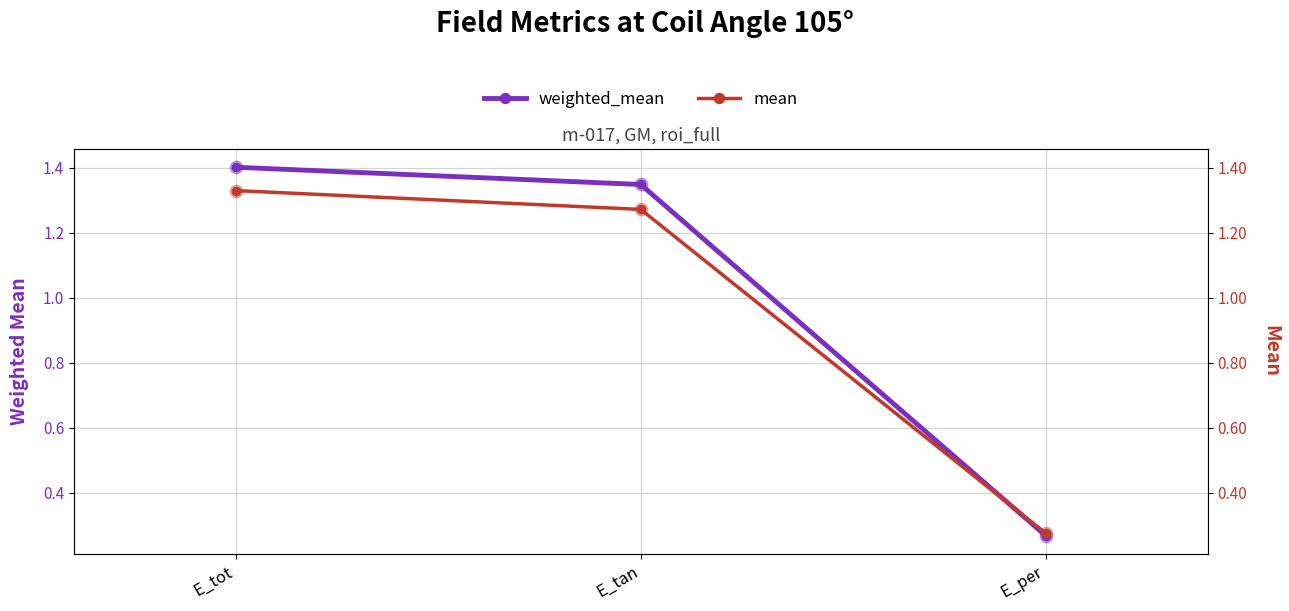

Which series contains the highest Y value?

weighted_mean